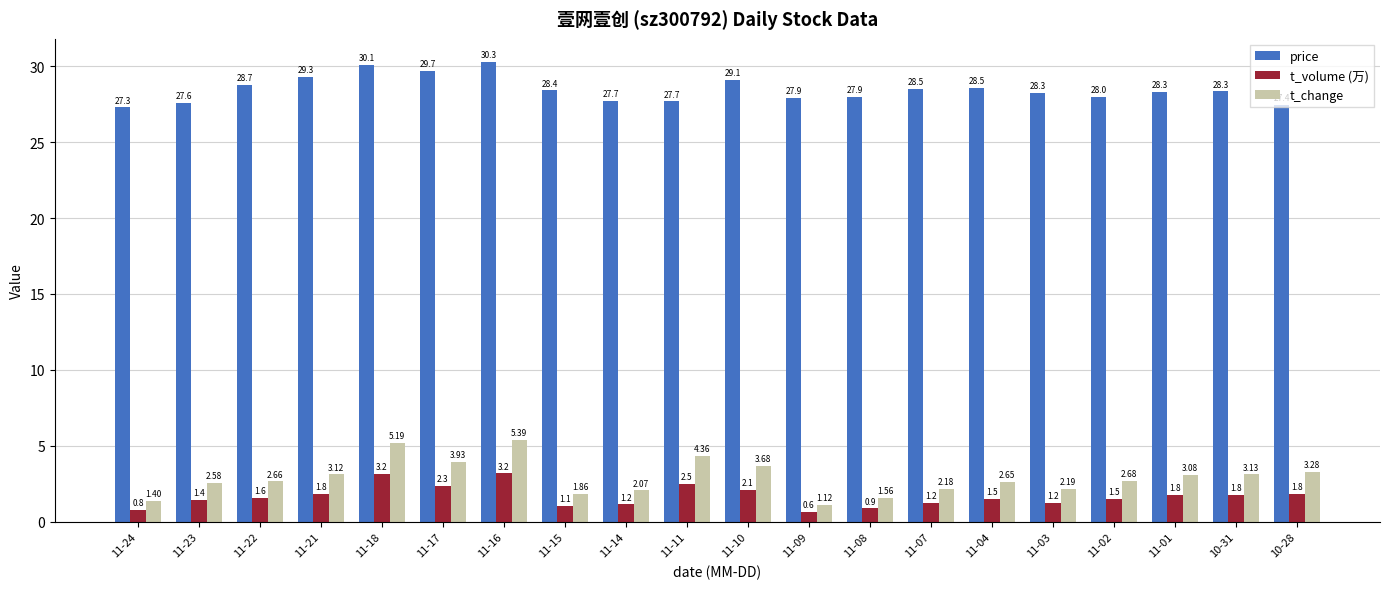

Which series changed the most between 11-11 and 11-01?

t_change